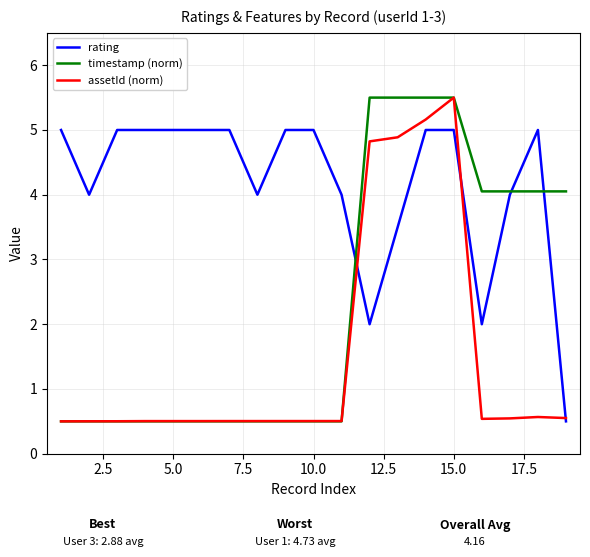

What is the greatest value displayed?

5.5